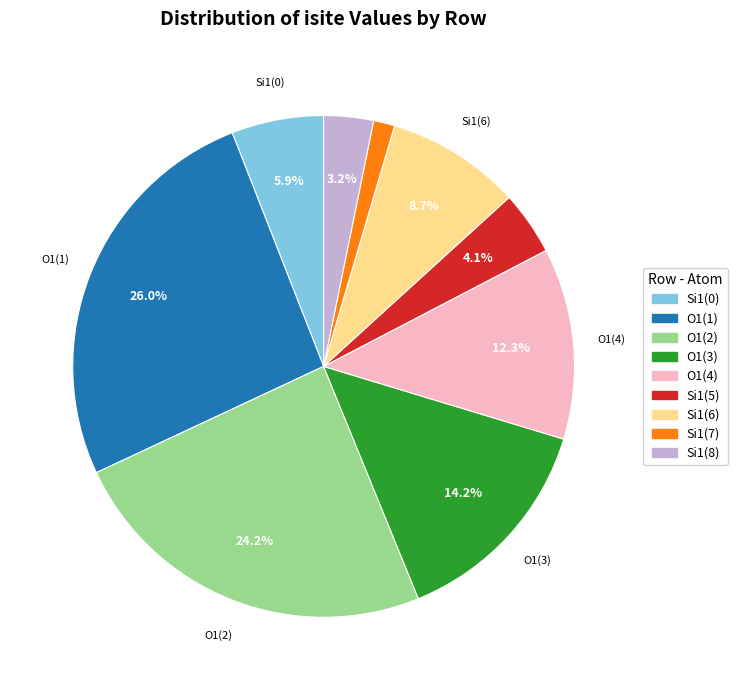

Count the number of slices in the pie.

9